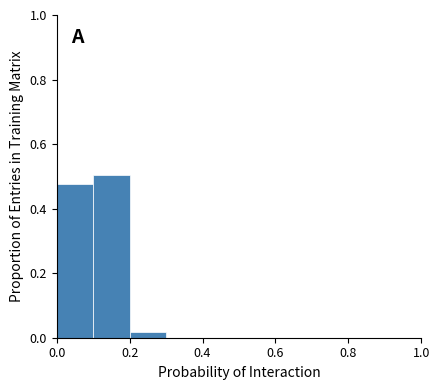

Reading left to right, transcribe this chart: for each bar, give the range it covers on the x-axis and its height. The values are not printed on the chart, so give them approximately, as read against the axis.

0.0 to 0.1: 0.48
0.1 to 0.2: 0.50
0.2 to 0.3: under 0.02
0.3 to 0.4: 0
0.4 to 0.5: 0
0.5 to 0.6: 0
0.6 to 0.7: 0
0.7 to 0.8: 0
0.8 to 0.9: 0
0.9 to 1.0: 0